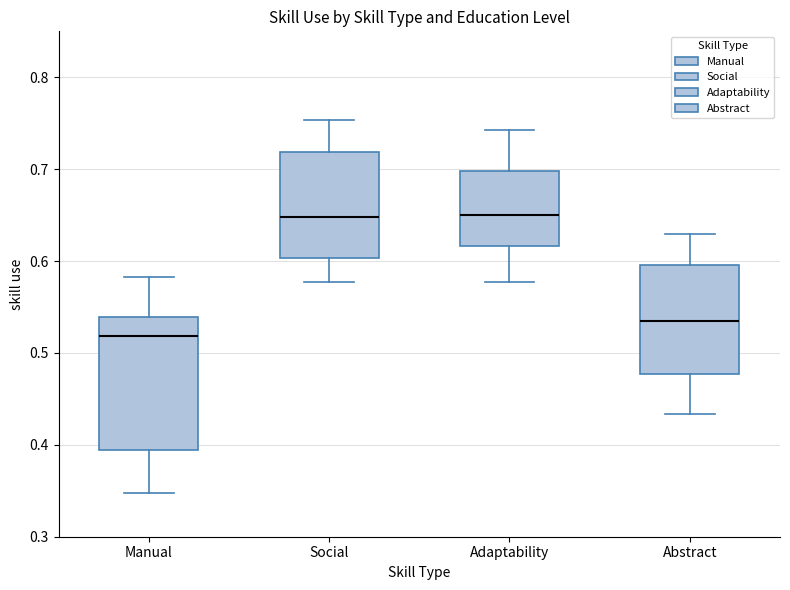

Which box has the lowest median line?

Manual